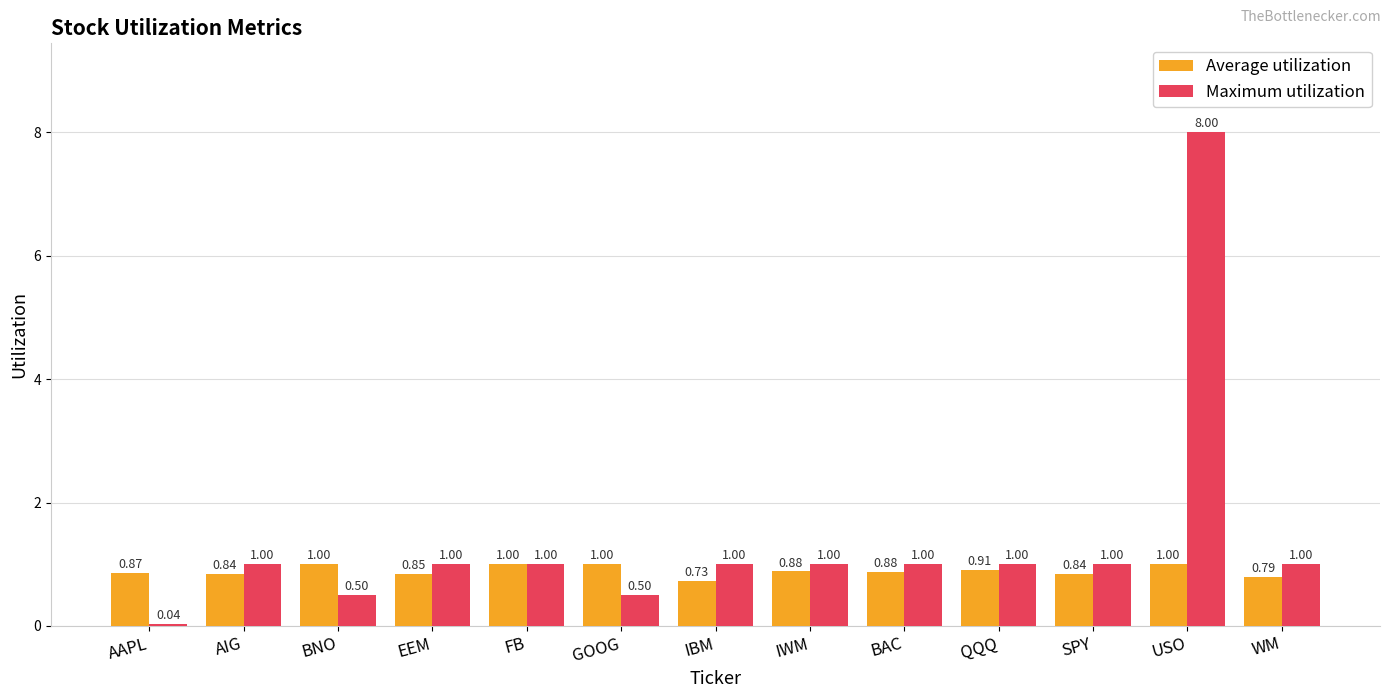

Which series changed the most between SPY and WM?

Average utilization